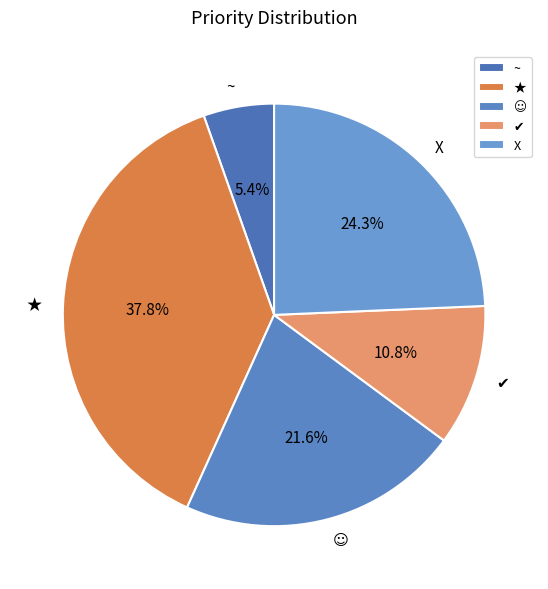

What percentage is the ★ slice, to the nearest percent?

38%